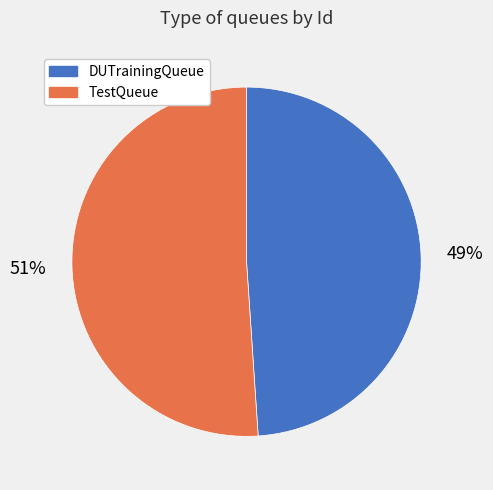

How many slices are in this pie chart?

2